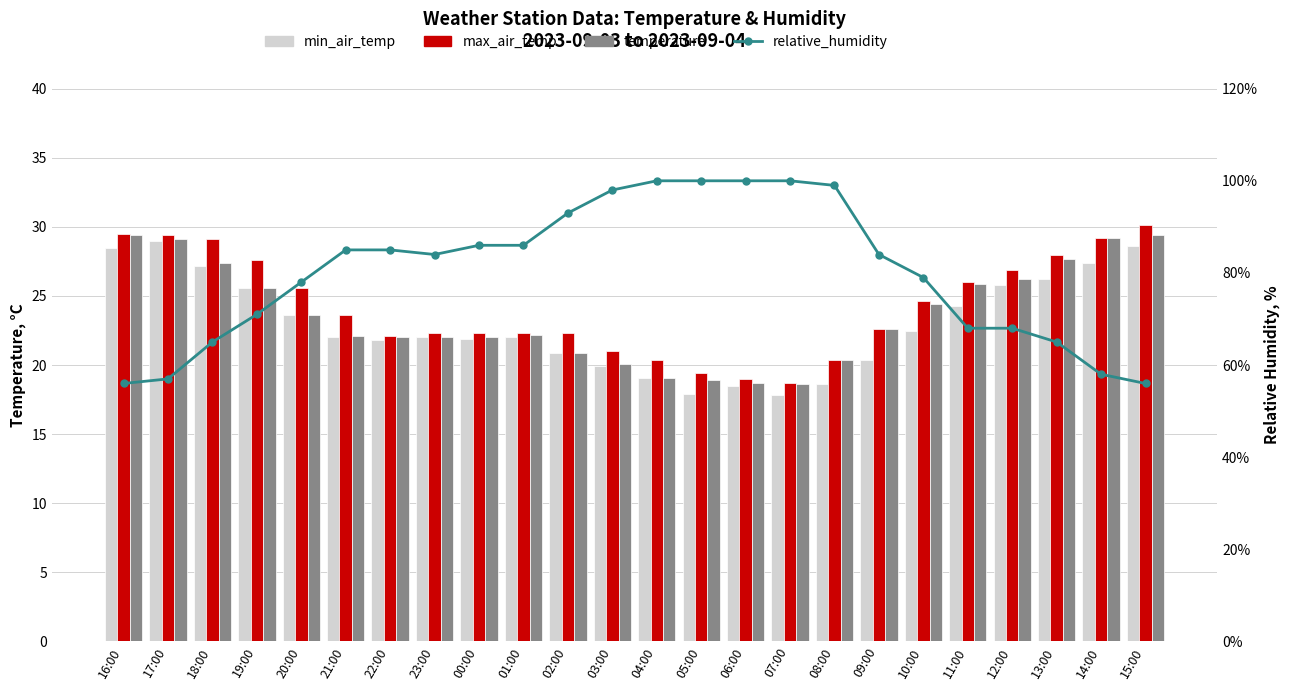

The relative_humidity series shows 84.0 at 23:00. True or false?

True